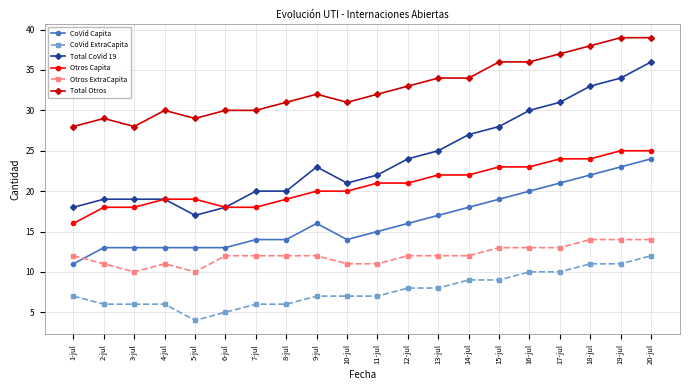

At which category does Total Otros reach its first local valley?

3-jul